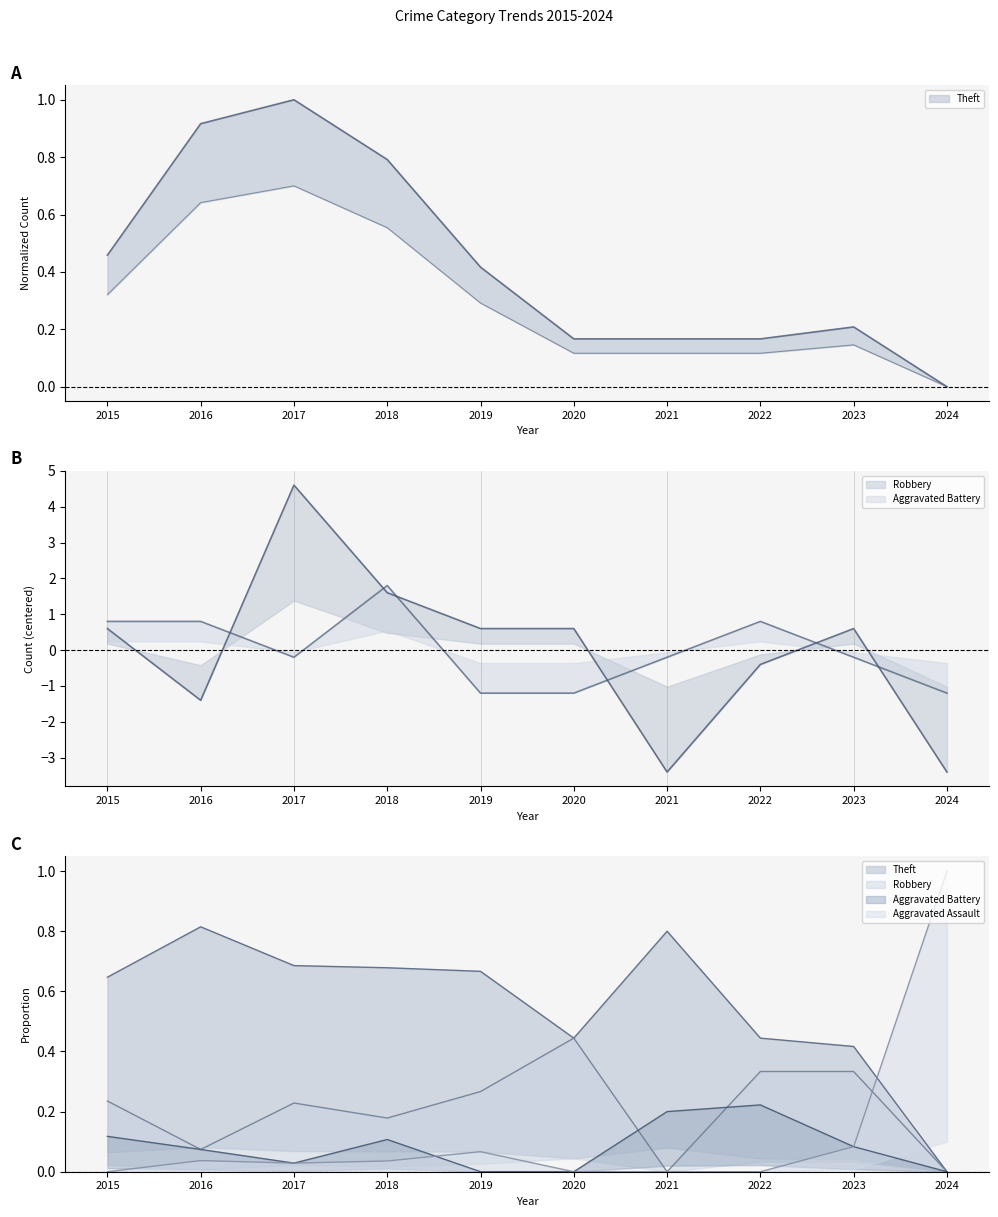

What is the spread (max minus min) of values at 2021?

3.6